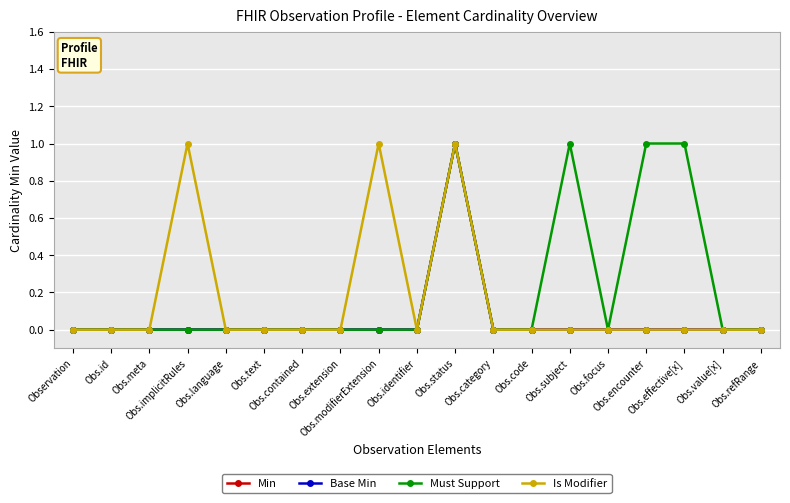

True or false: Is Modifier and Min intersect in this chart.

False